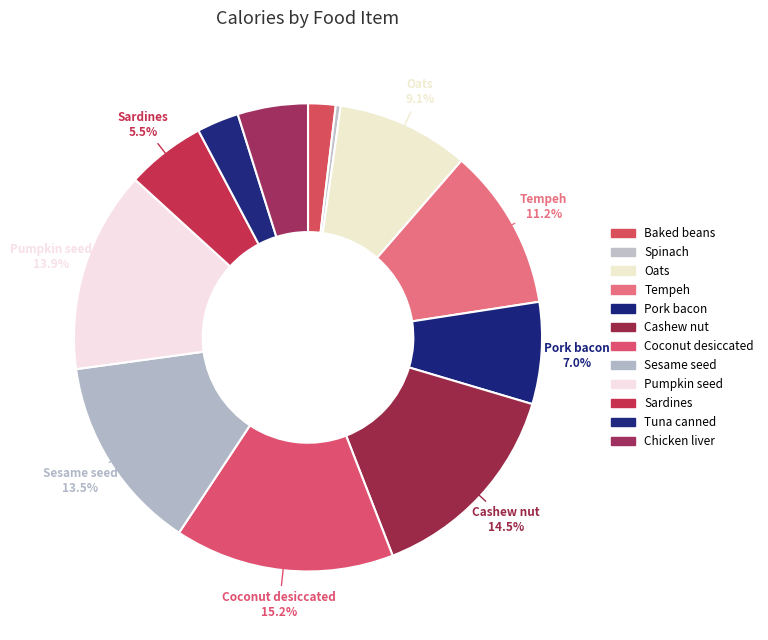

True or false: Coconut desiccated accounts for 15% of the total.

True